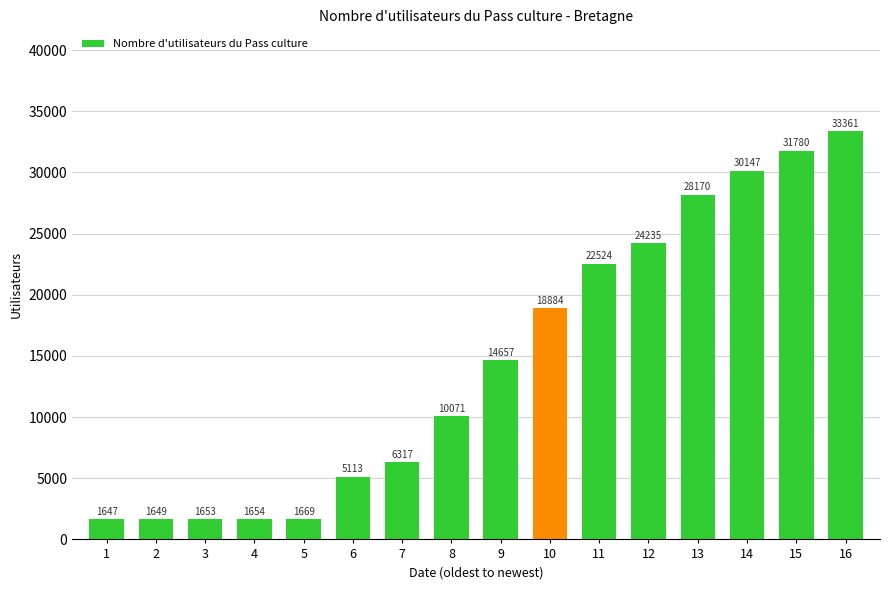

How many data points are less than 14657?

8